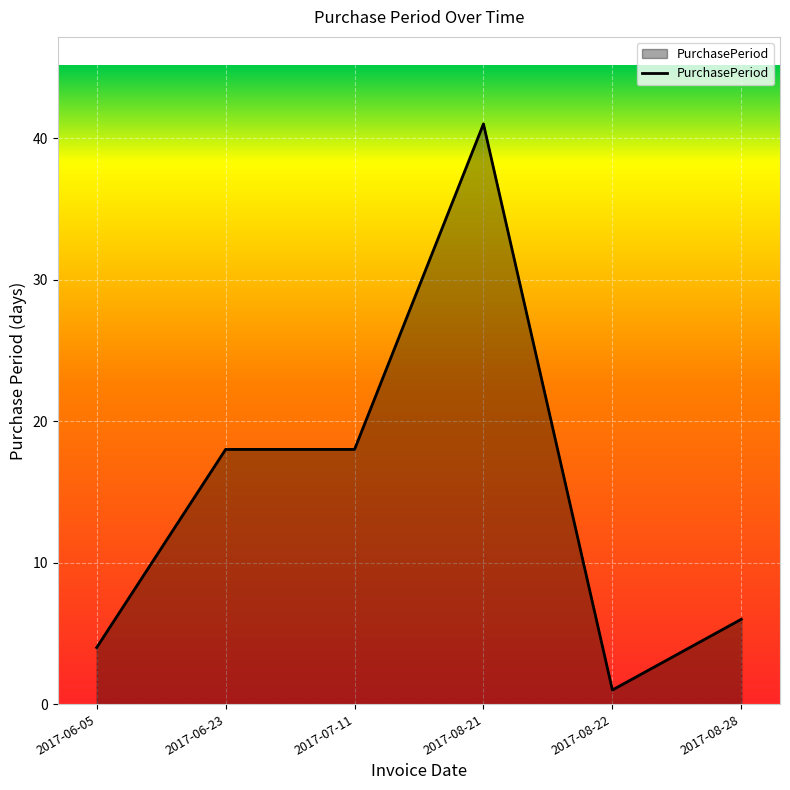

What position from the left is 2017-07-11?

3